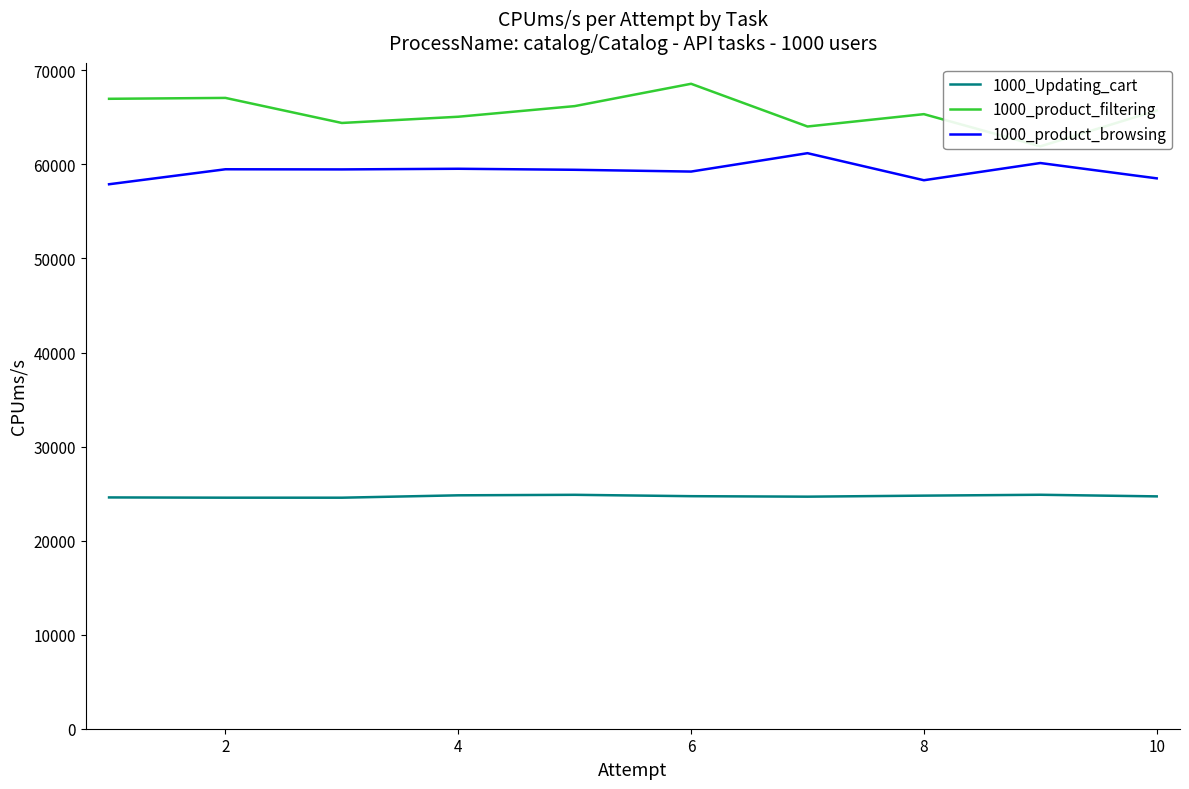

True or false: 1000_product_filtering and 1000_Updating_cart cross at least once.

False